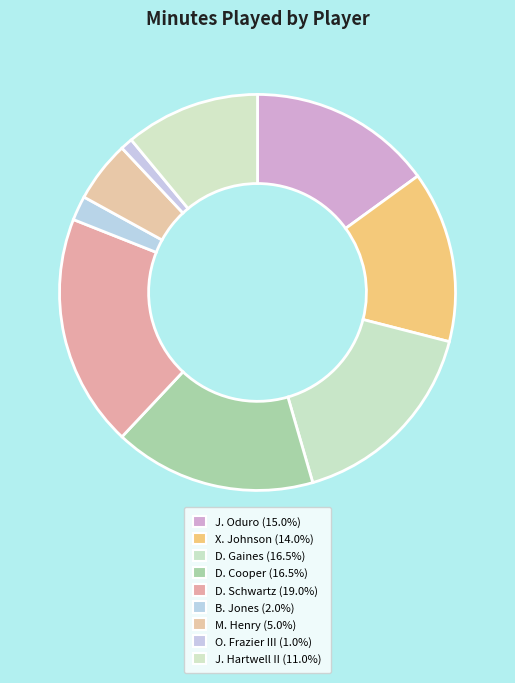

Rank the categories by value from lowest to highest.

O. Frazier III, B. Jones, M. Henry, J. Hartwell II, X. Johnson, J. Oduro, D. Gaines, D. Cooper, D. Schwartz